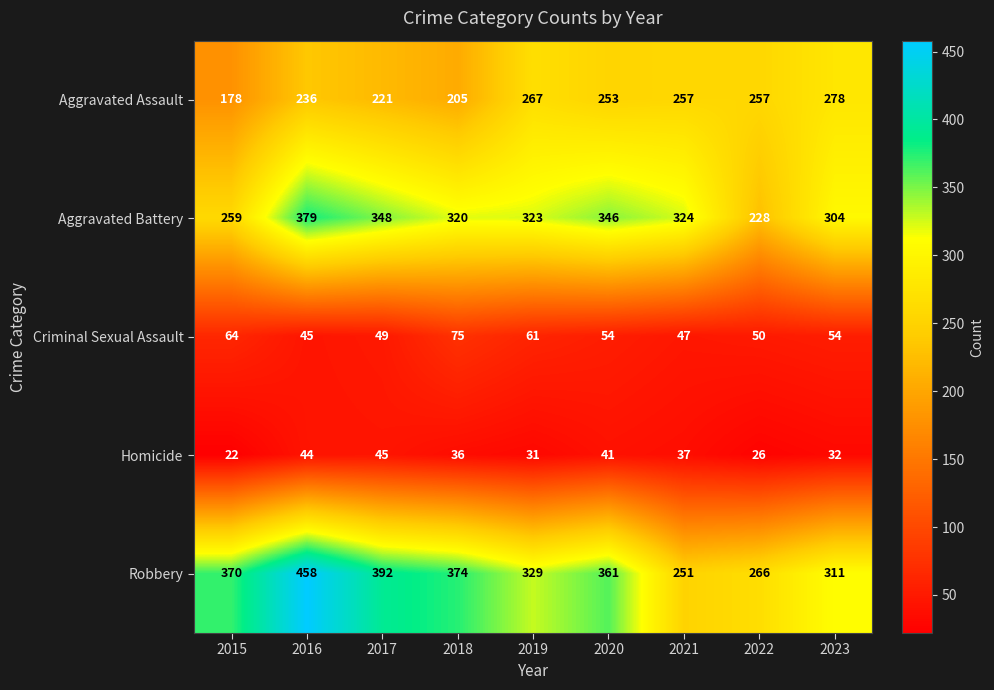

What is the sum of all Robbery values?

3112